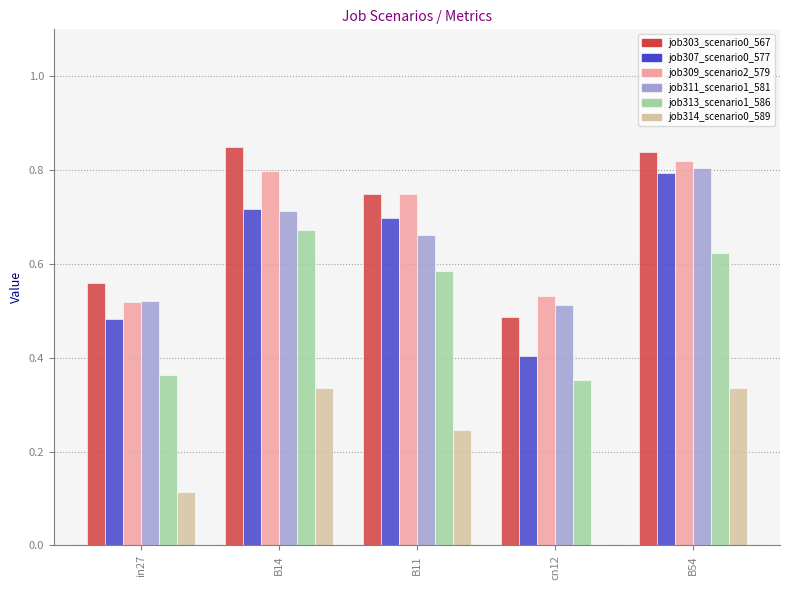

What is the sum of all job303_scenario0_567 values?

3.5